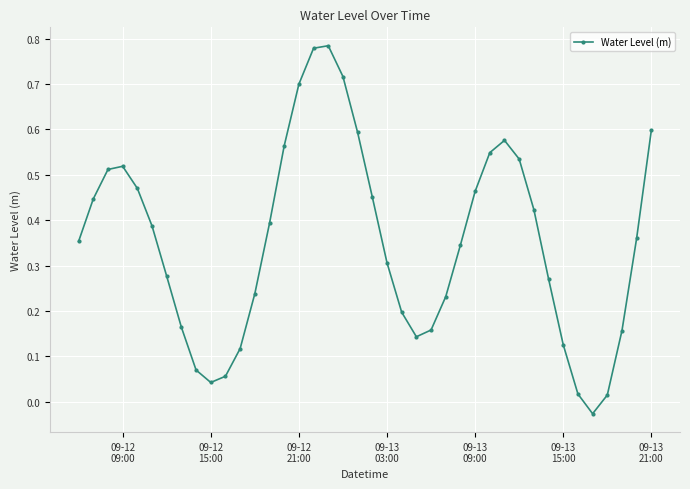

What is the sum of all values?

14.1